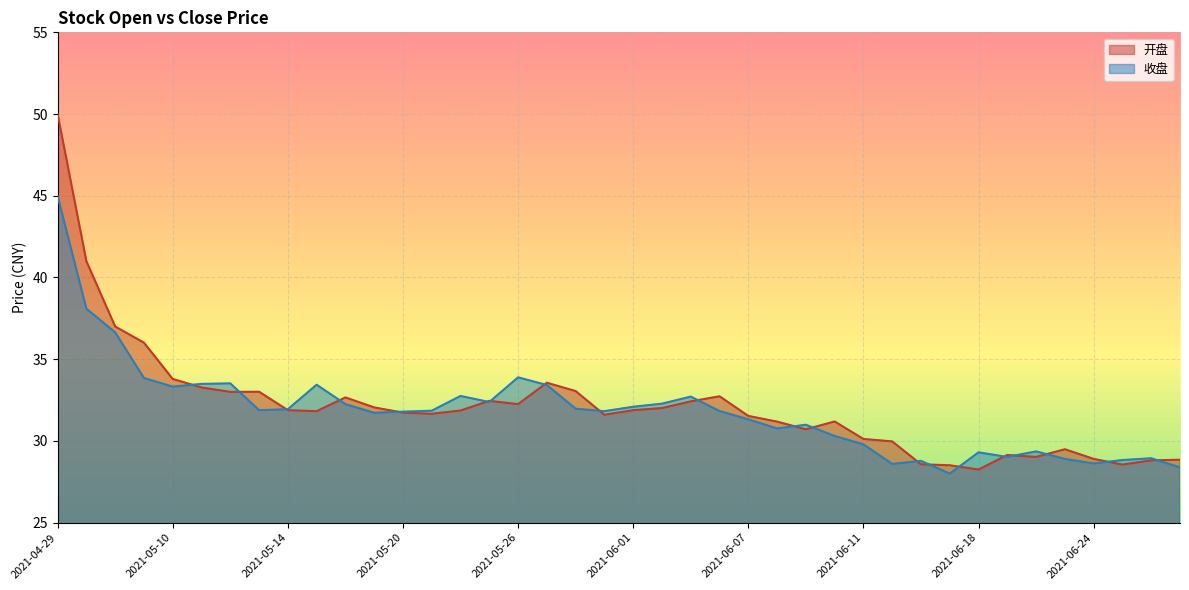

At which category does 开盘 reach its first local peak?

2021-05-13